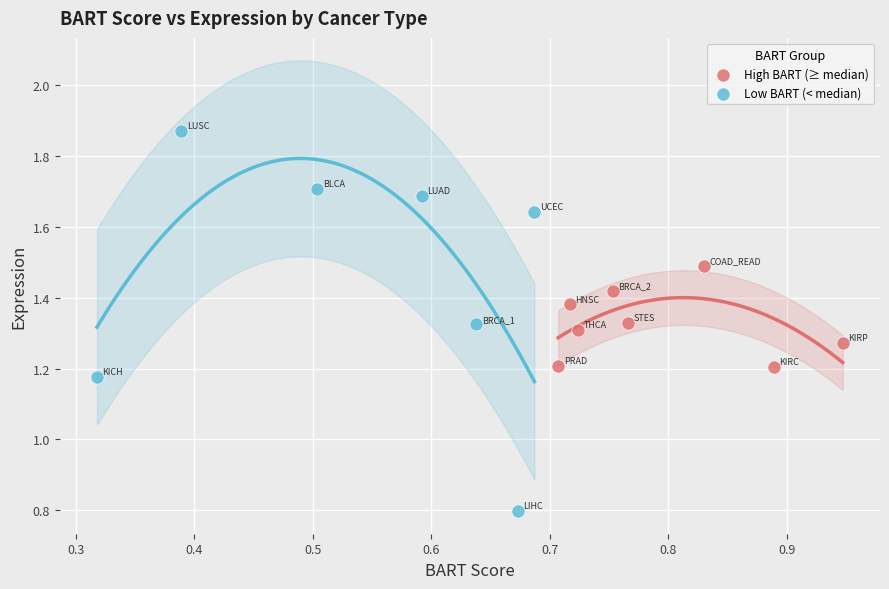

Which series reaches the maximum Y coordinate?

Low BART (< median)